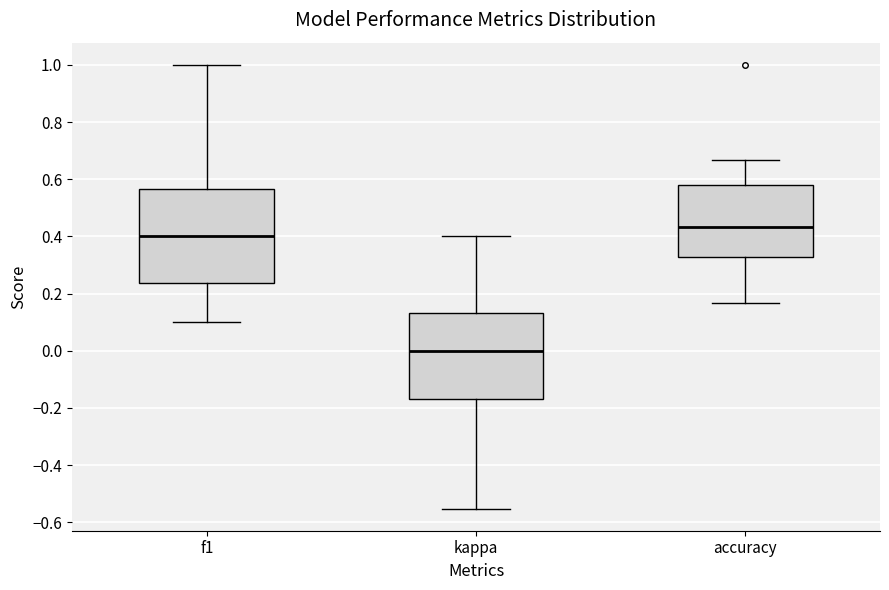

Reading left to right, transcribe this box plot: for each box, give where its median line is, the range the box spans, and where its two whiskers end, as read against the y-axis. The values are not printed on the chart, so give them approximately, as read against the axis.

f1: median 0.40, box 0.24 to 0.56, whiskers 0.10 to 1.00
kappa: median 0.00, box -0.16 to 0.14, whiskers -0.56 to 0.40
accuracy: median 0.44, box 0.32 to 0.58, whiskers 0.16 to 0.66